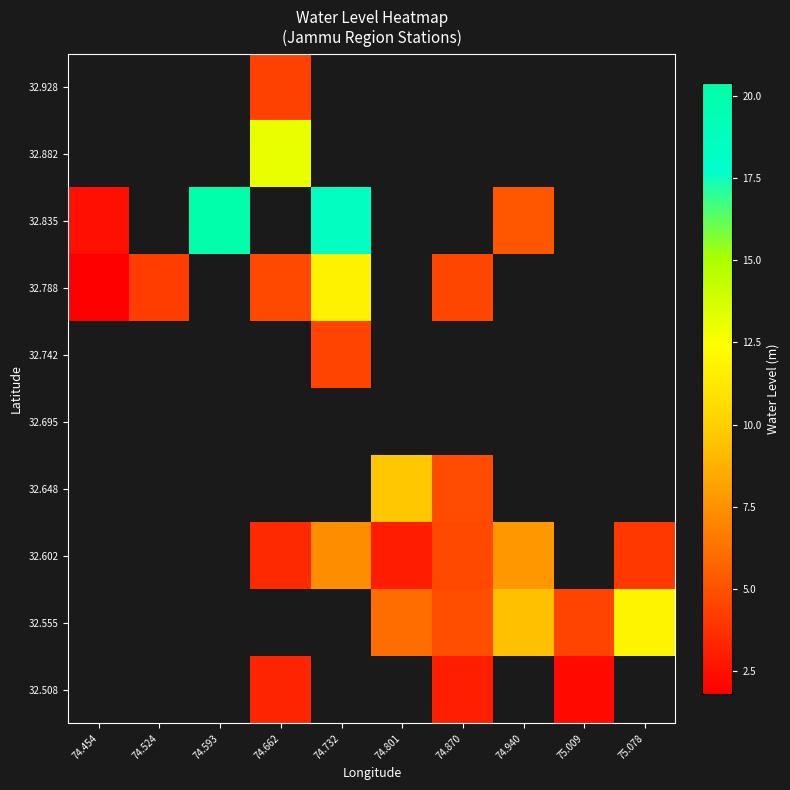

How many positive values does the 32.602 series have?

6